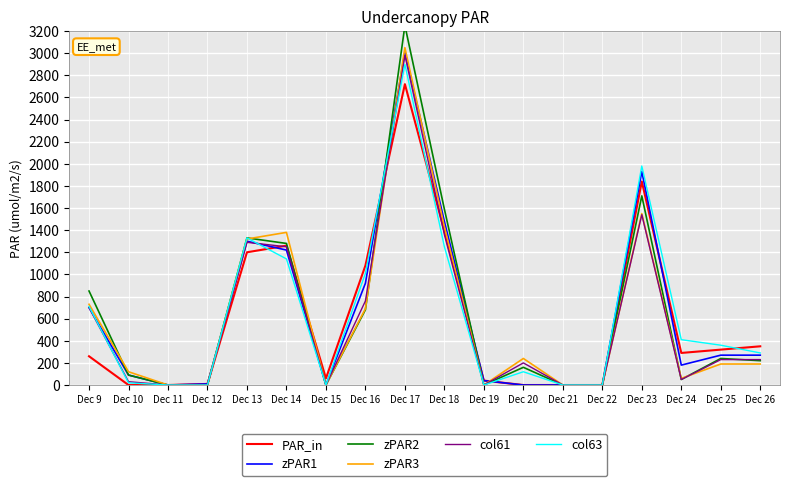

Where is the first local minimum for col61?

Dec 15